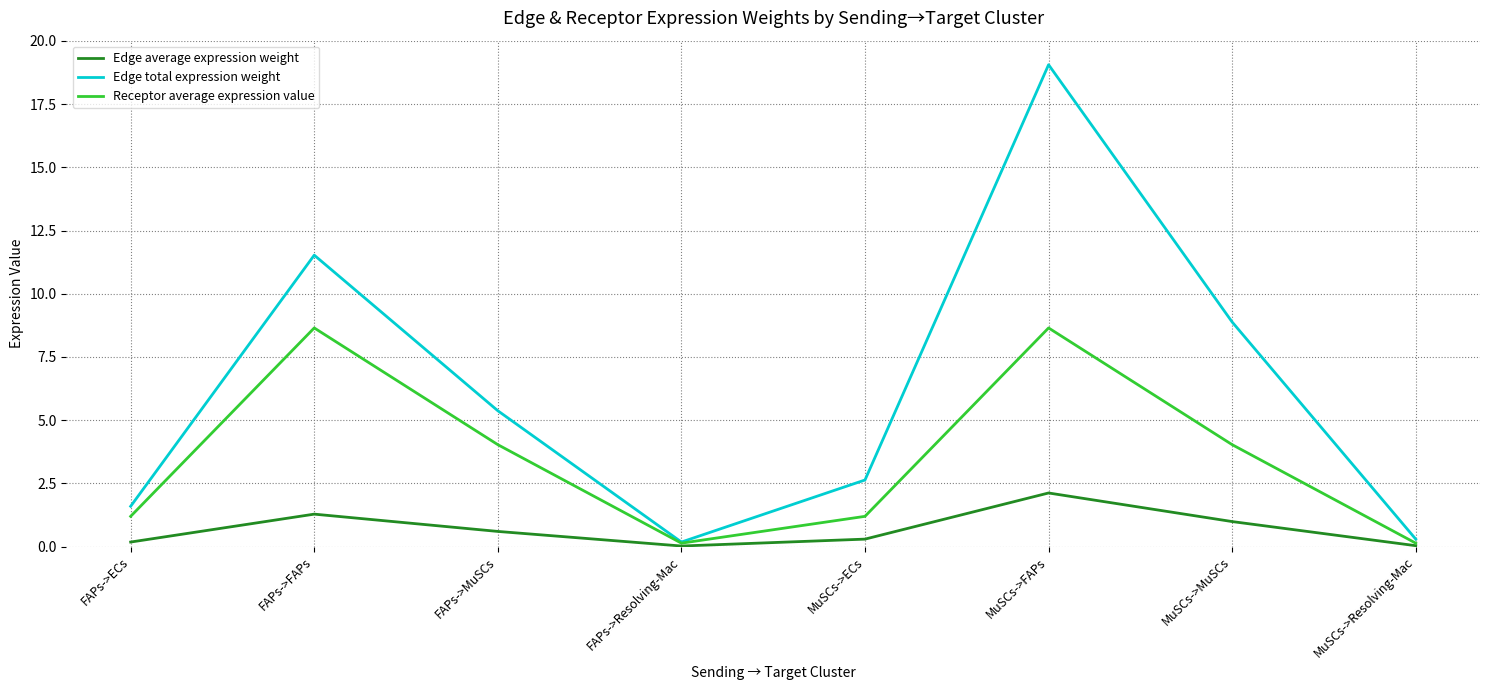

The Edge average expression weight series shows 2.1 at FAPs->FAPs. True or false?

False